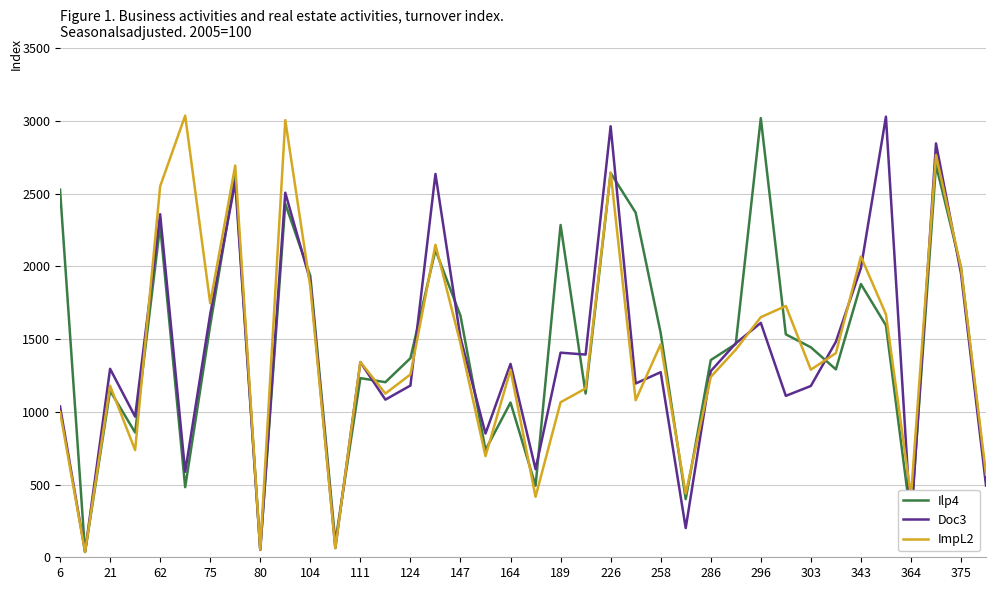

What is the greatest value displayed?

3037